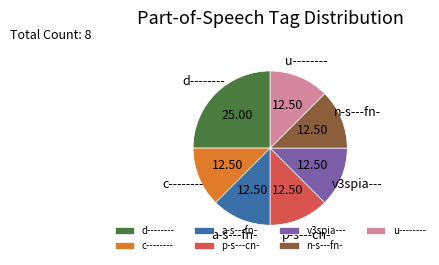

How many segments does this pie chart have?

7